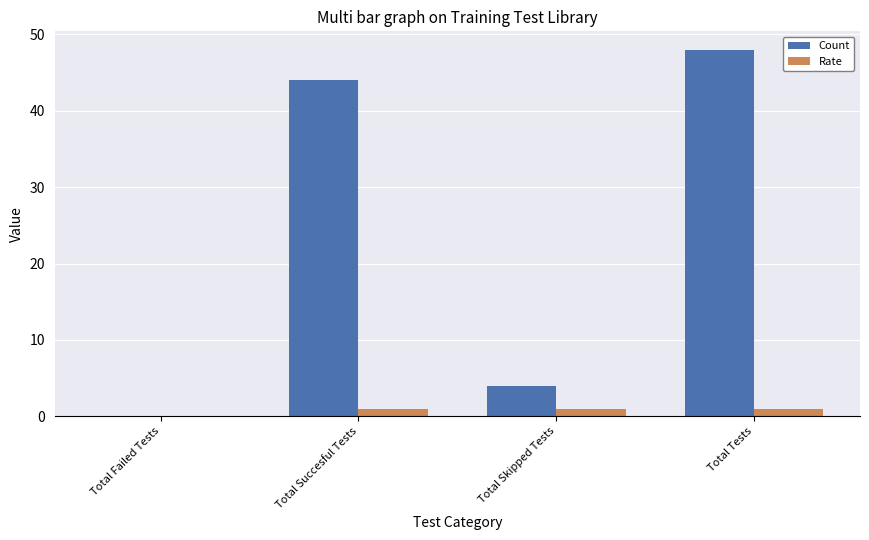

The value of Count at Total Skipped Tests is 4.0. True or false?

True